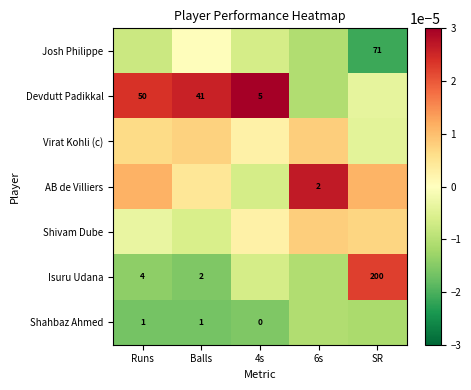

The value of Shahbaz Ahmed at Balls is -0.0. True or false?

False